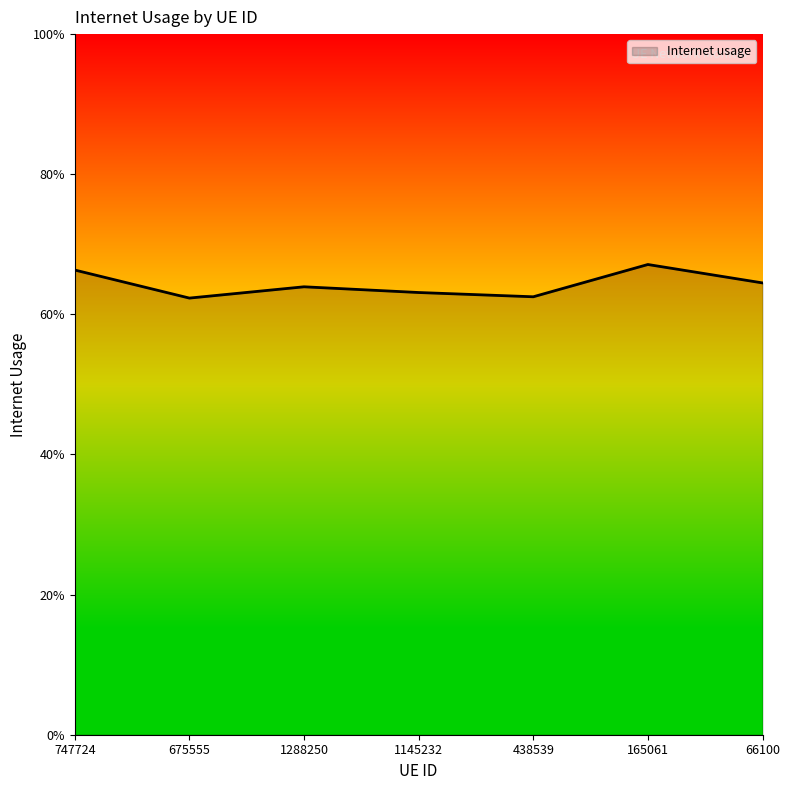

What is the value of the 5th point from the left?

0.6